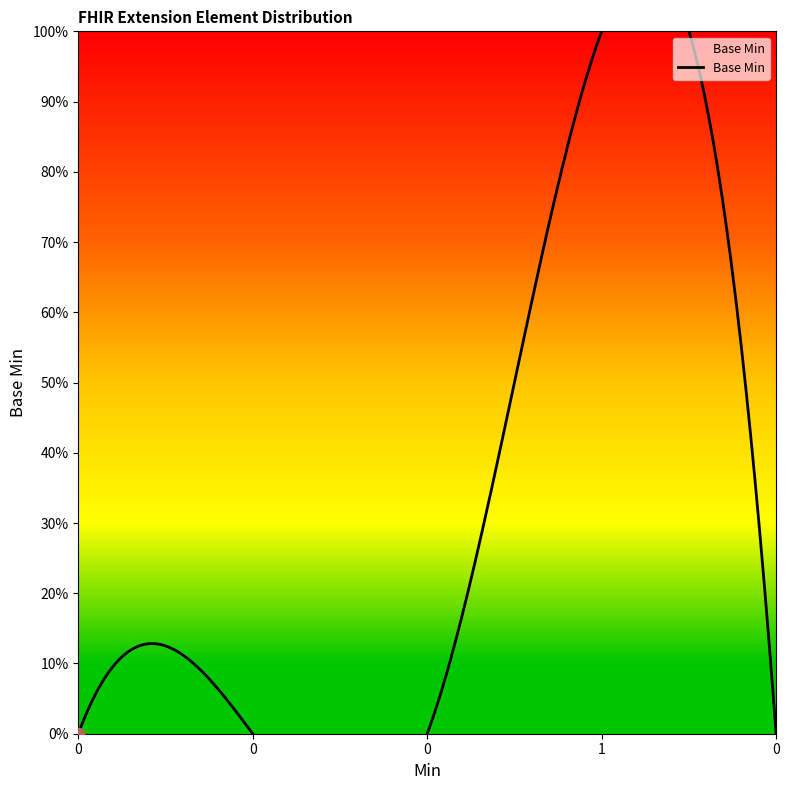

What is the change in value from Extension.url to Extension.value[x]?

-1